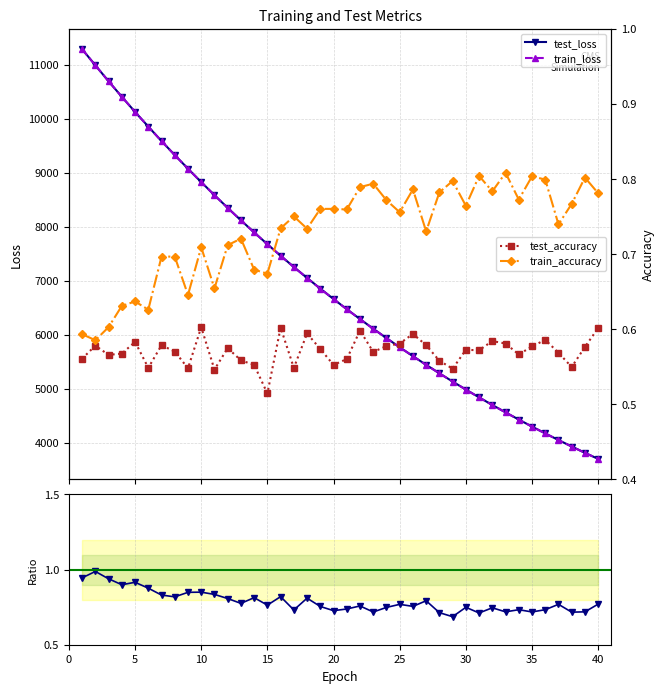

True or false: train_loss and train_accuracy cross at least once.

False